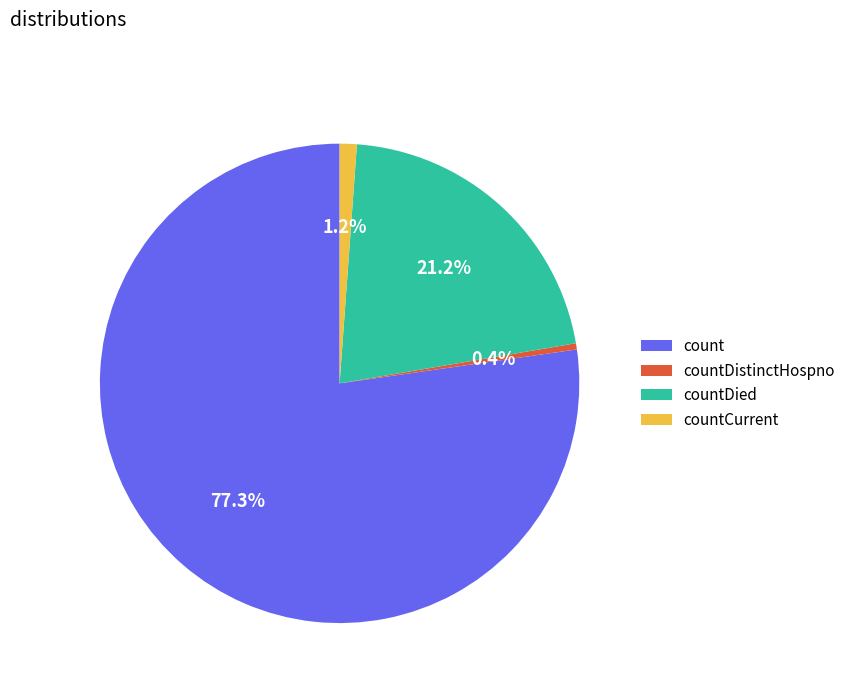

What is the smallest slice in the pie chart?

countDistinctHospno